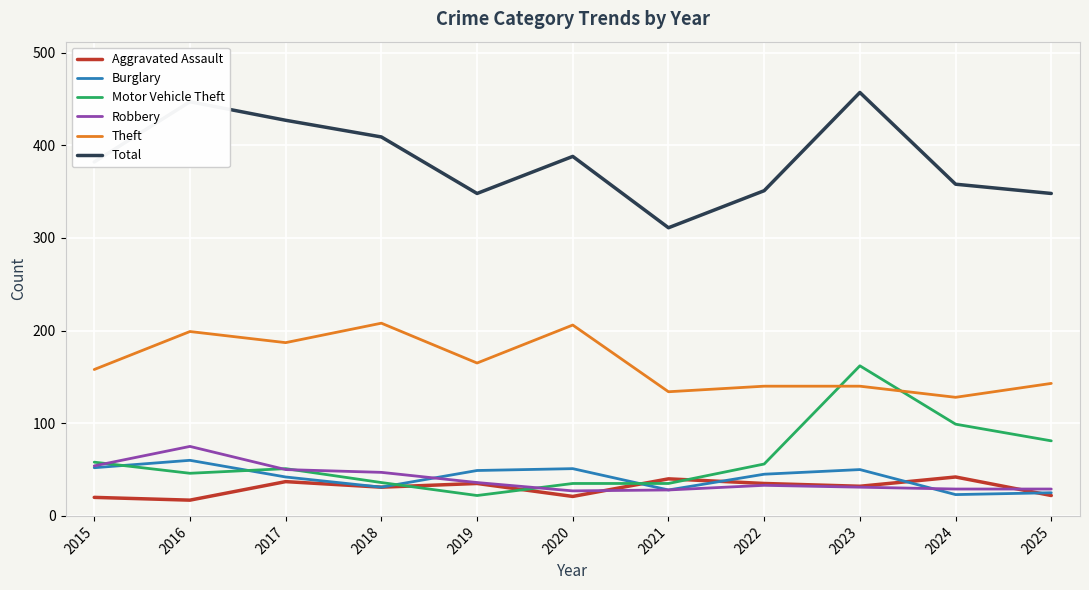

The Aggravated Assault series shows 51 at 2019. True or false?

False